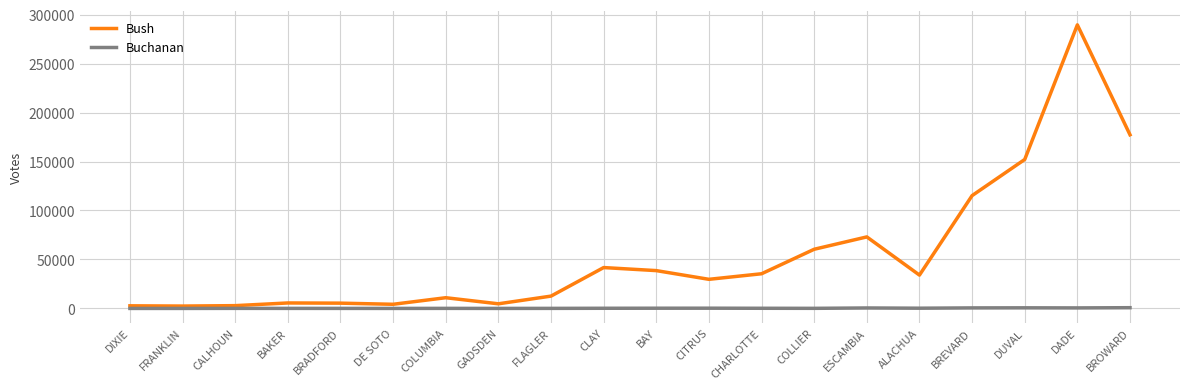

Where is Bush nearest to the value 145952?

DUVAL